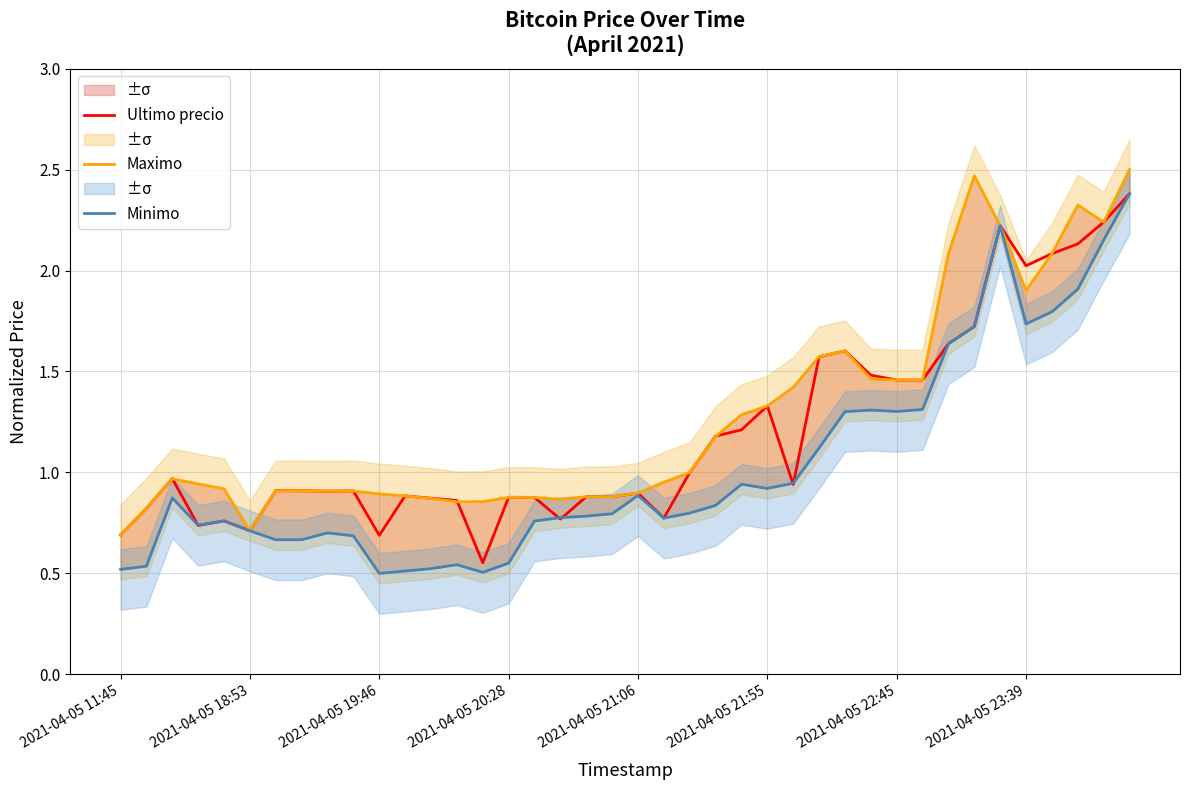

What is the lowest value of the Minimo series?

0.5